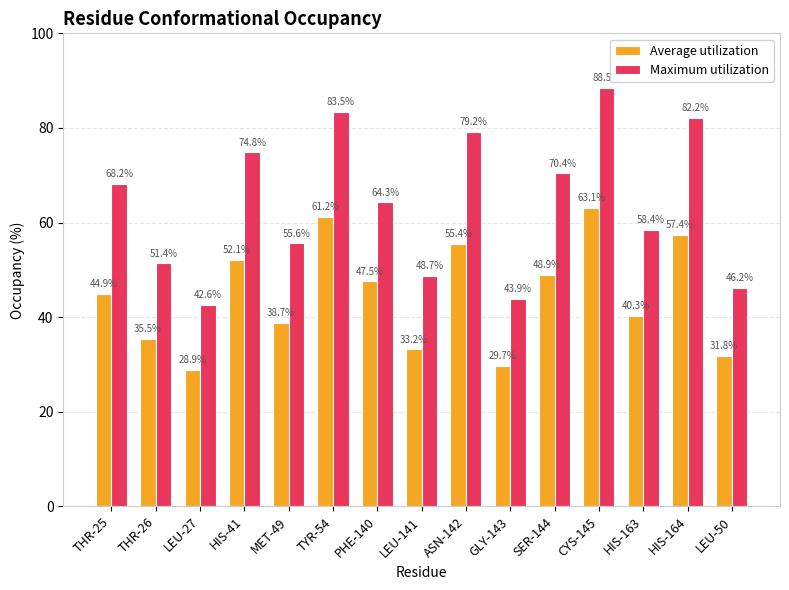

At how many categories does at least one series exceed 79?

4